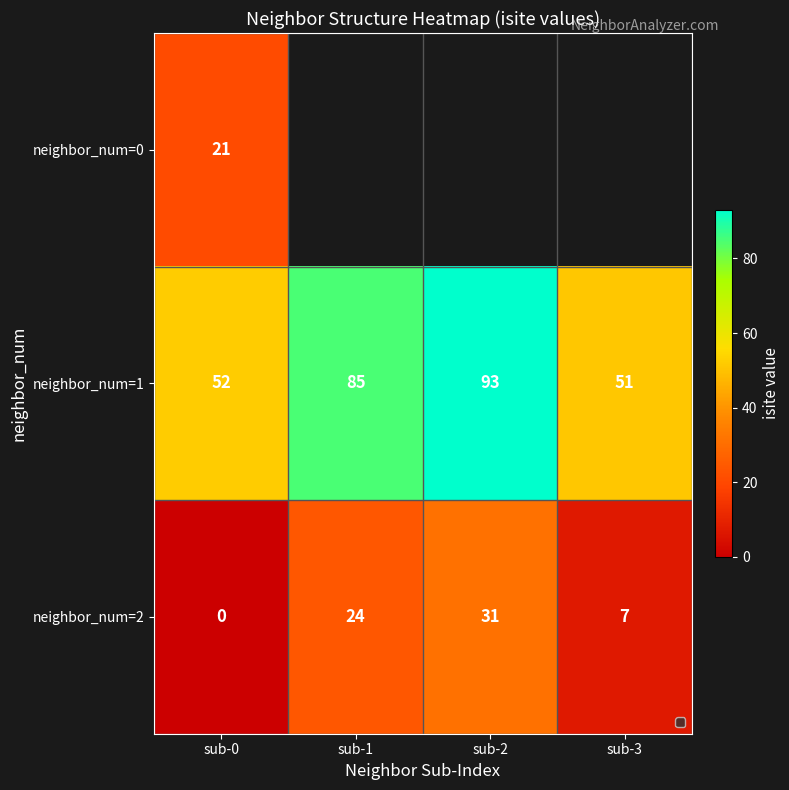

What is the total value across all series at sub-0?

73